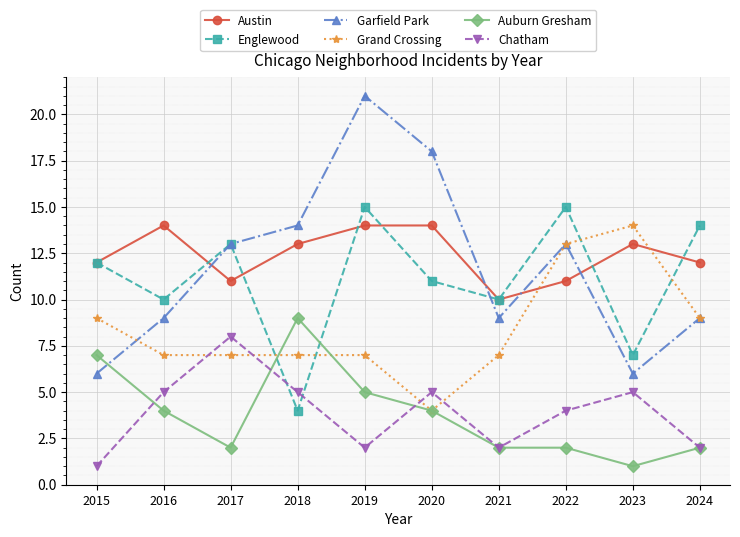

Which series has the largest range (max minus min)?

Garfield Park